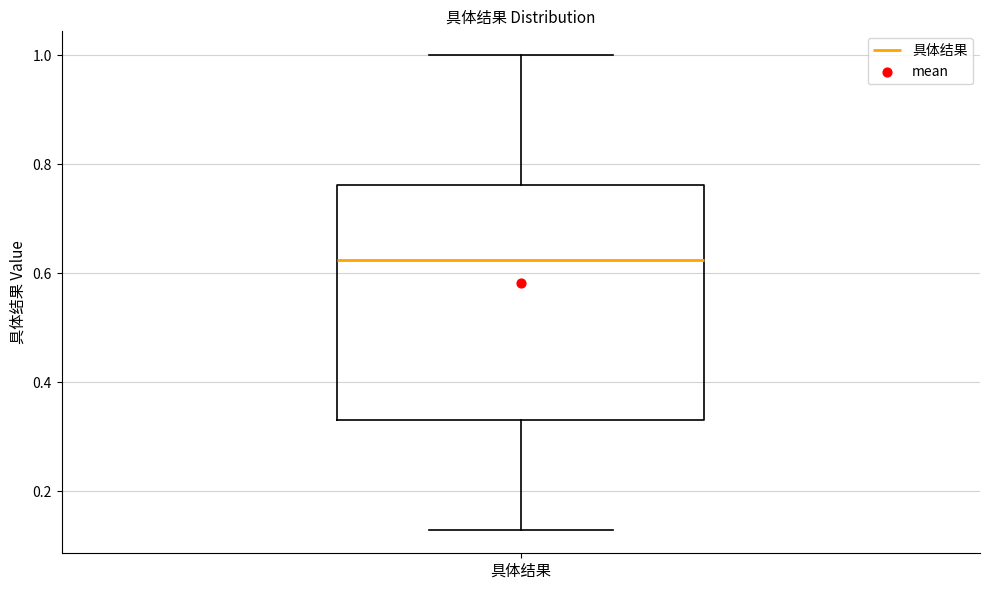

Where is the lower edge of the box for 具体结果 on the y-axis? The values are not printed on the chart, so give them approximately, as read against the axis.

0.34